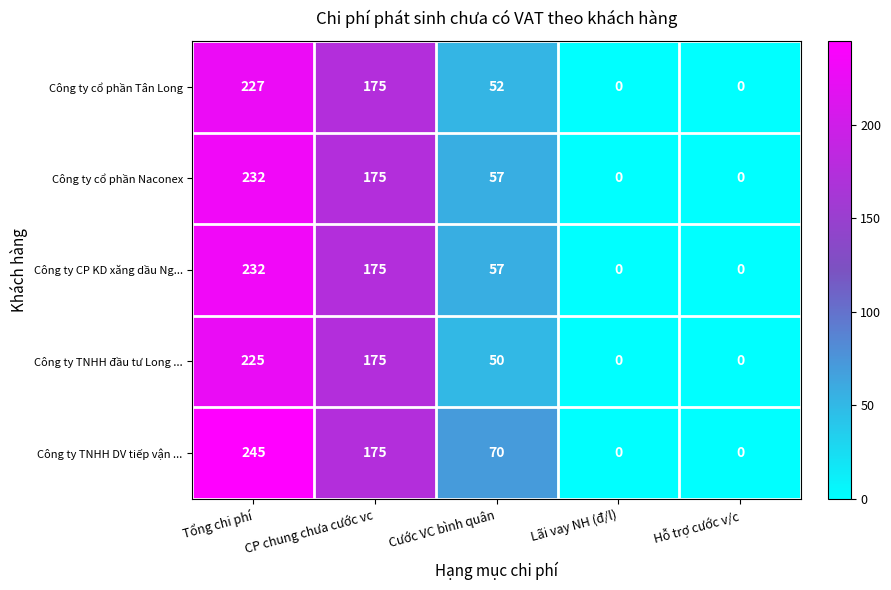

What is the total value across all series at CP chung chưa cước vc?

875